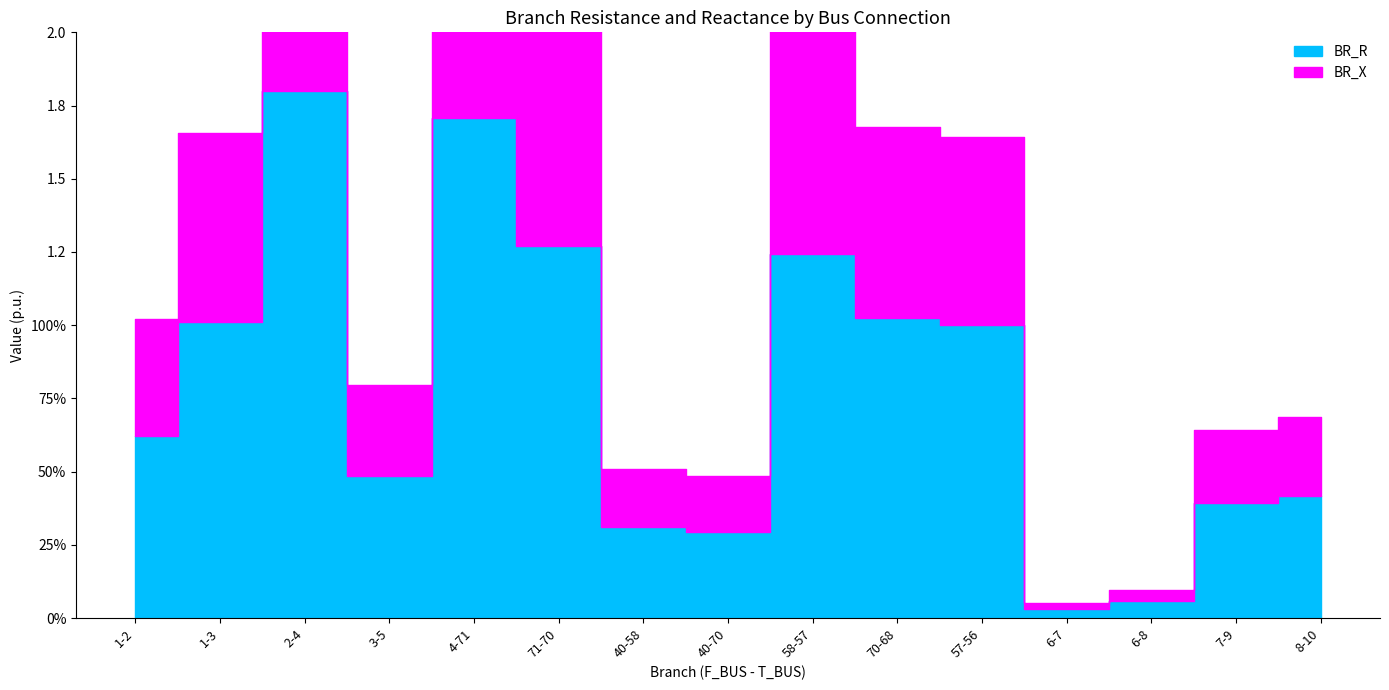

What is the spread (max minus min) of values at 40-70?

0.1